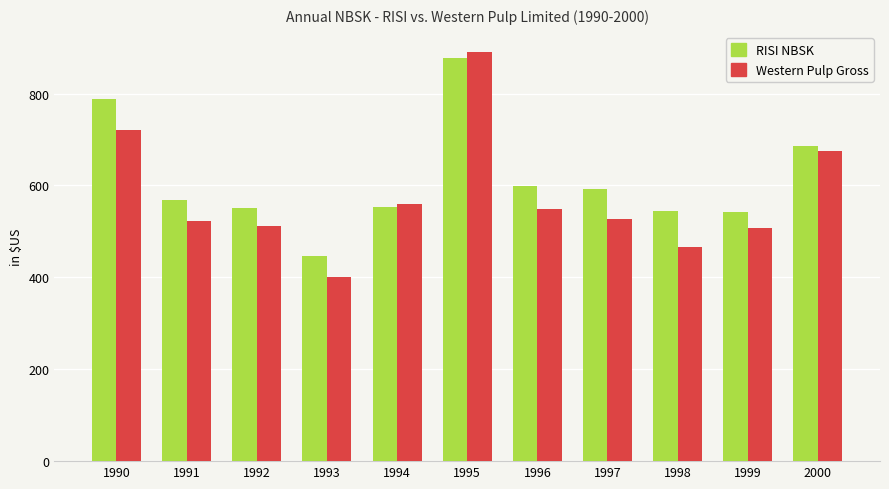

Is it true that Western Pulp Gross equals 928.4 at 1991?

False